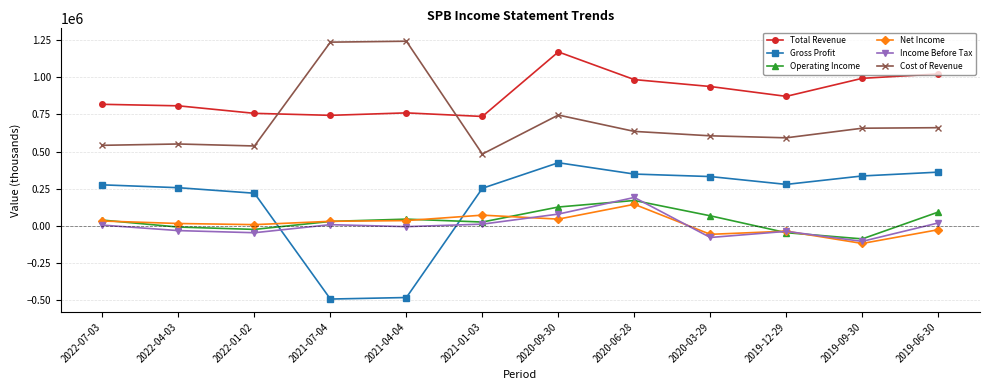

At which label does Total Revenue first exceed 871500?

2020-09-30